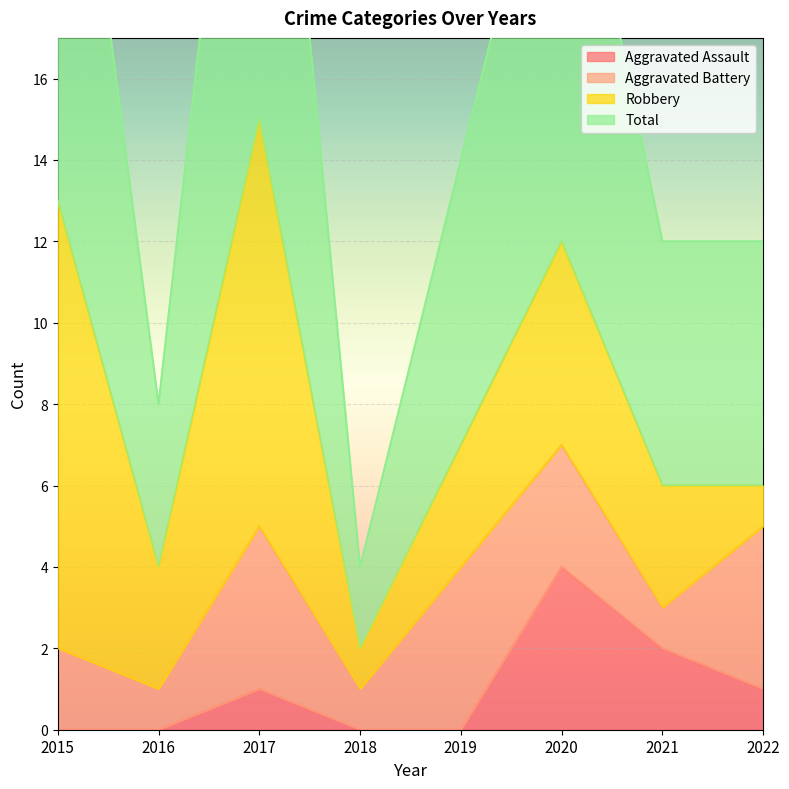

Between 2017 and 2018, which is larger?

2017